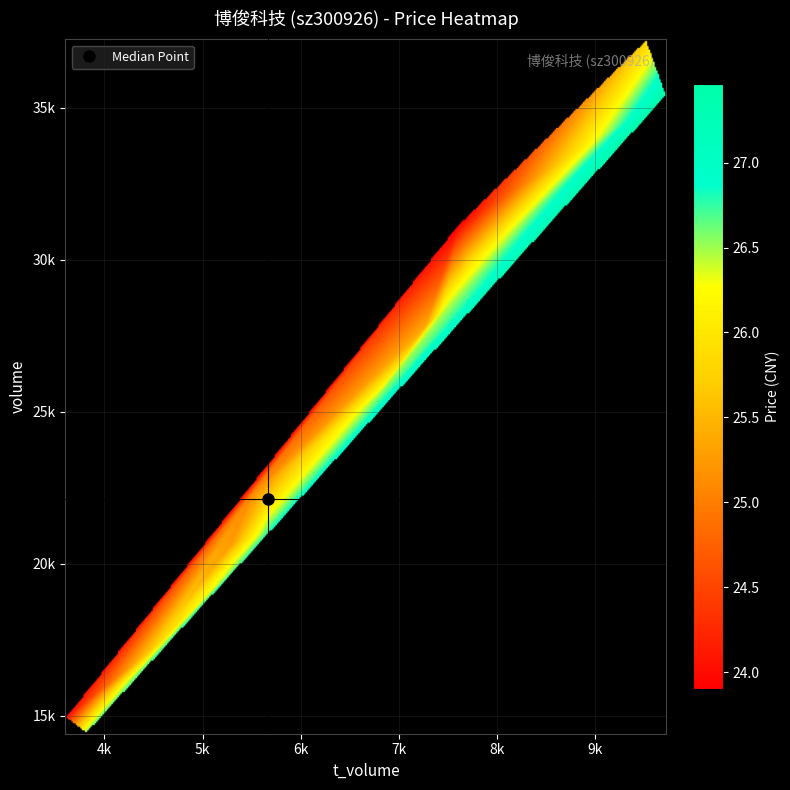

Reading right to left, list all the values displayed in this chart.

2022-11-11: price=25.8	t_volume=4514.0	volume=17255.0
2022-11-10: price=25.7	t_volume=4680.0	volume=18109.0
2022-11-09: price=26.6	t_volume=3813.0	volume=14409.0
2022-11-08: price=26.5	t_volume=4283.0	volume=16218.0
2022-11-07: price=26.9	t_volume=5698.0	volume=21081.0
2022-11-04: price=27.5	t_volume=9728.0	volume=35425.0
2022-11-03: price=26.5	t_volume=6764.0	volume=25441.0
2022-11-02: price=26.1	t_volume=7752.0	volume=29863.0
2022-11-01: price=25.1	t_volume=5489.0	volume=22230.0
2022-10-31: price=24.0	t_volume=3602.0	volume=14923.0
2022-10-28: price=23.9	t_volume=7604.0	volume=31148.0
2022-10-27: price=25.4	t_volume=7272.0	volume=27813.0
2022-10-26: price=26.4	t_volume=7459.0	volume=28366.0
2022-10-25: price=25.7	t_volume=9524.0	volume=37260.0
2022-10-24: price=25.7	t_volume=5636.0	volume=22017.0
2022-10-21: price=25.2	t_volume=5290.0	volume=20644.0